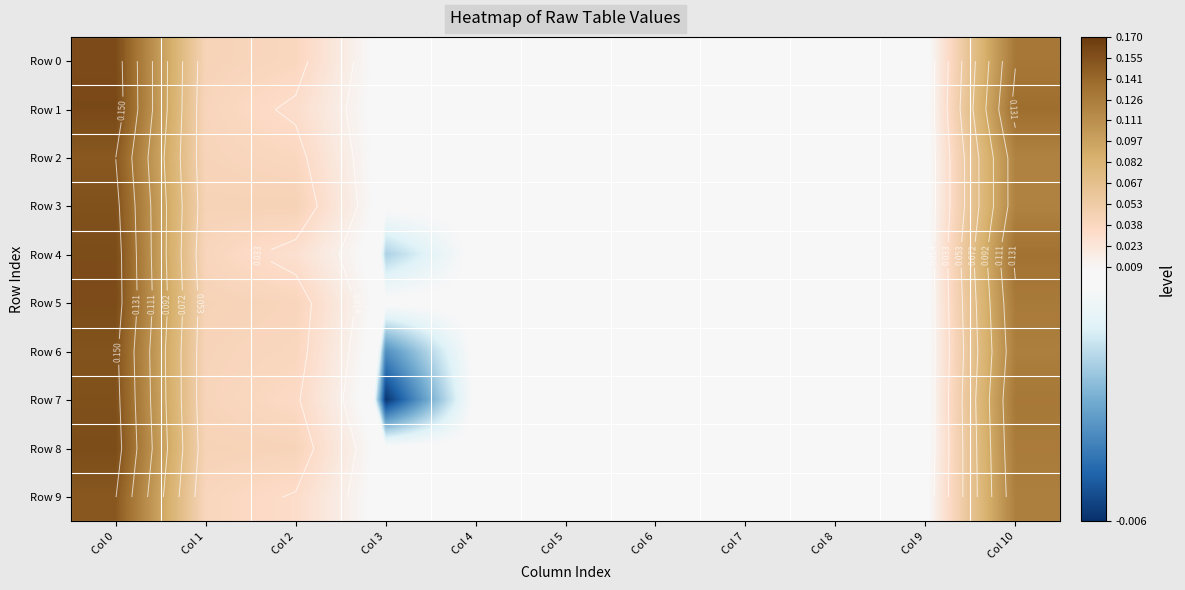

Which series has the largest total across all categories?

Row 1